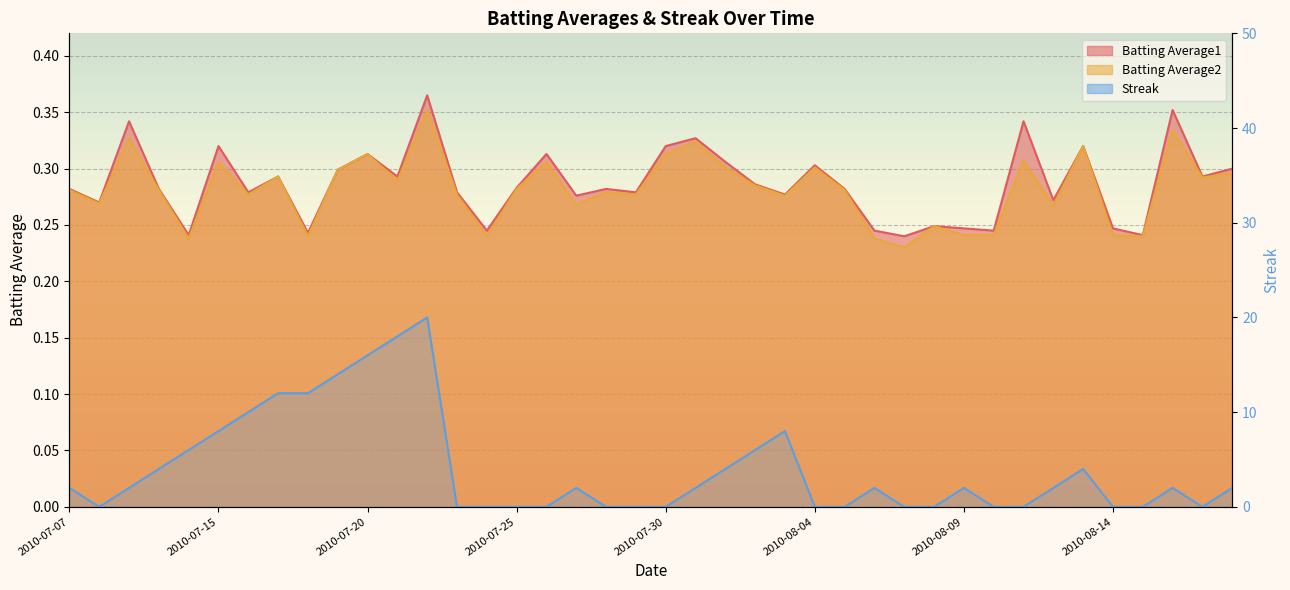

At which label is Streak closest to 10?

2010-07-16